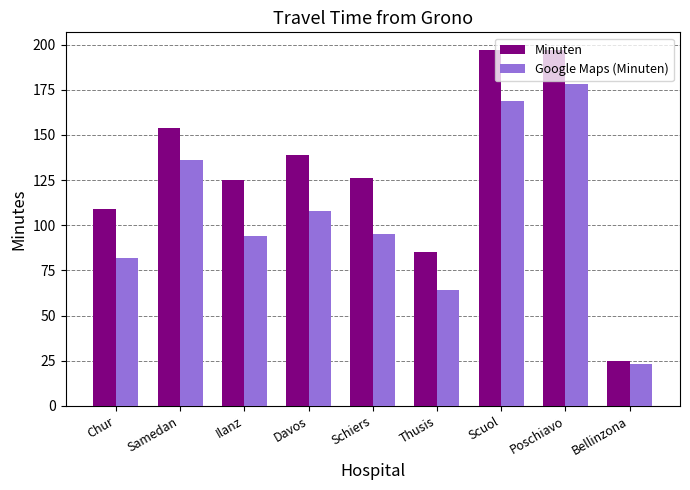

Is it true that Minuten equals 7 at Bellinzona?

False